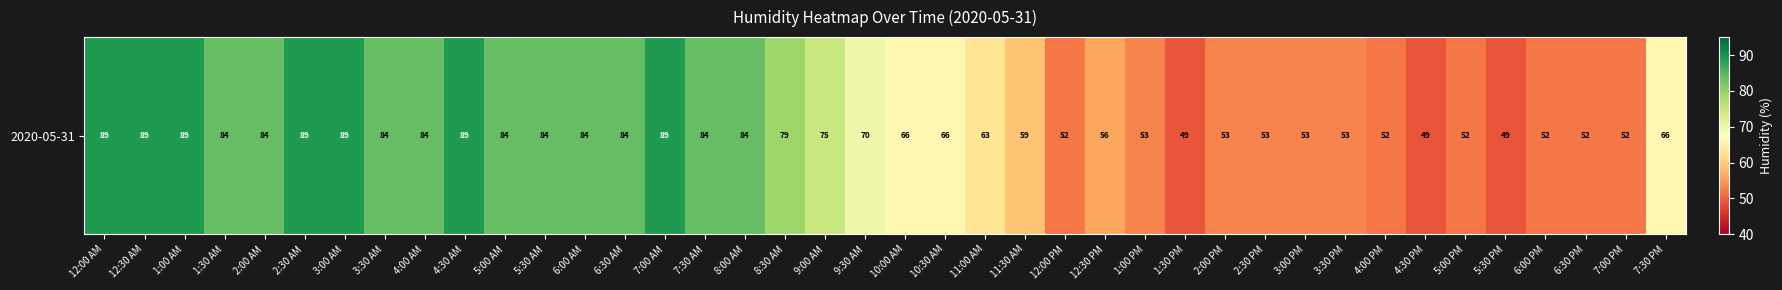

Read the value at 1:00 PM.

53